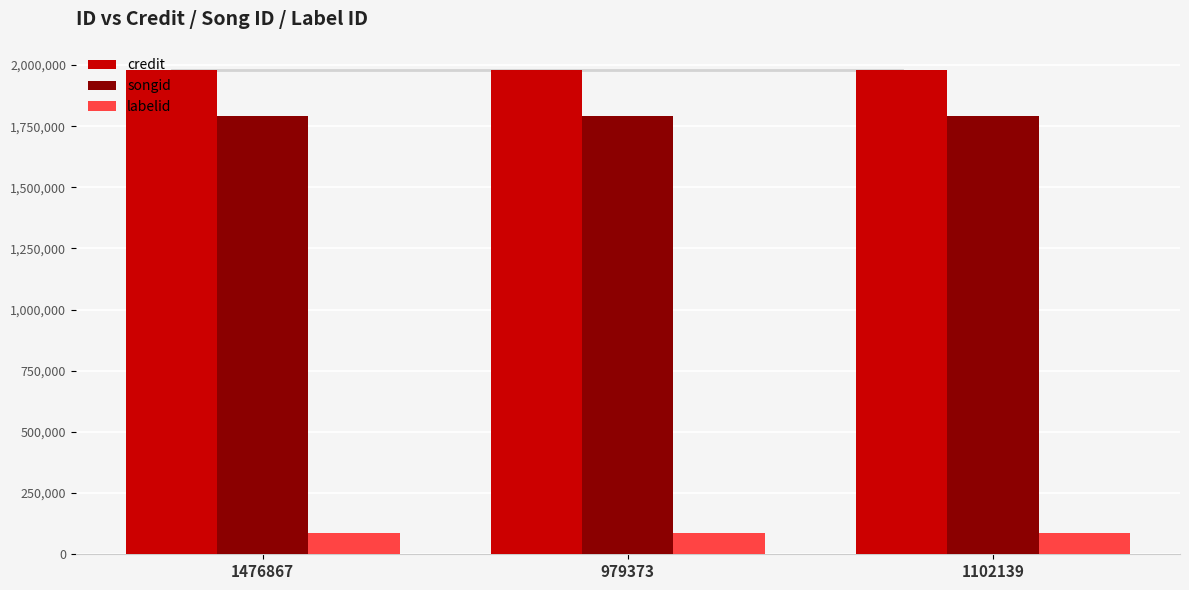

What is the label of the 1st bar from the left?

1476867